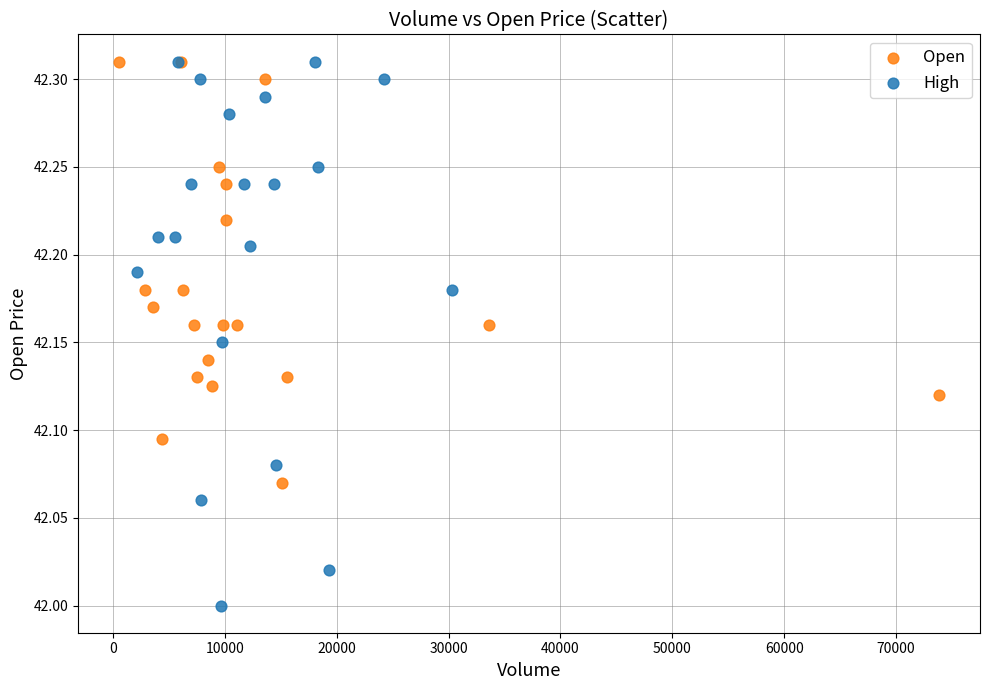

Which series contains the lowest Y value?

High